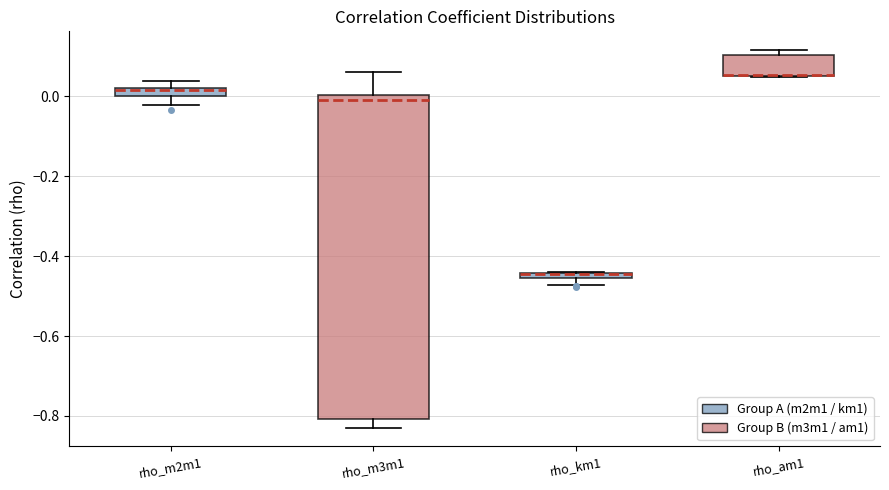

Comparing the boxes themselves (not the whiskers), which one is the tallest?

rho_m3m1